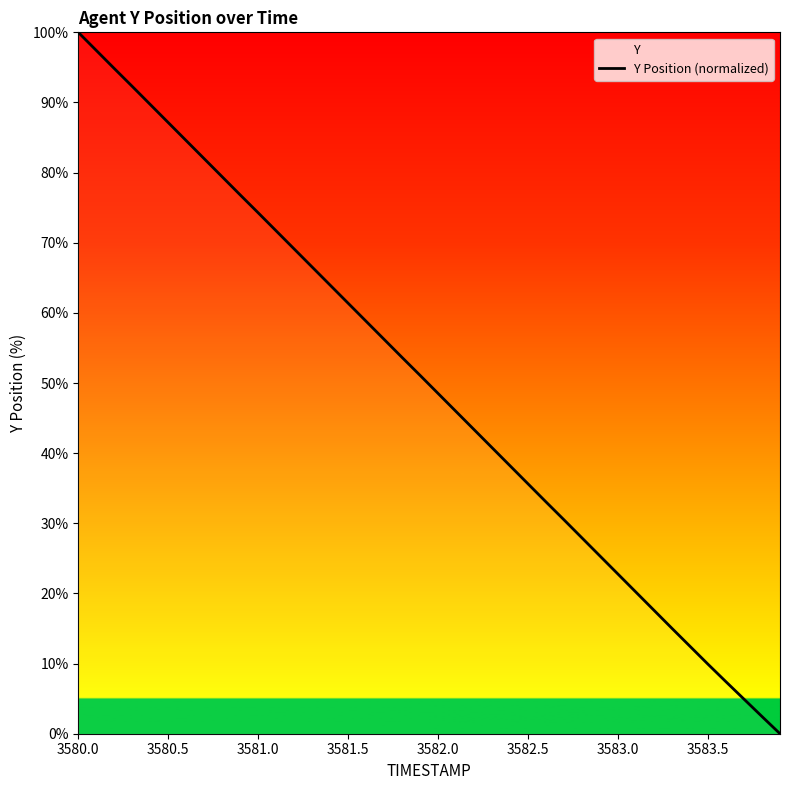

True or false: there are more than 2 points higher than both neighbors.

False